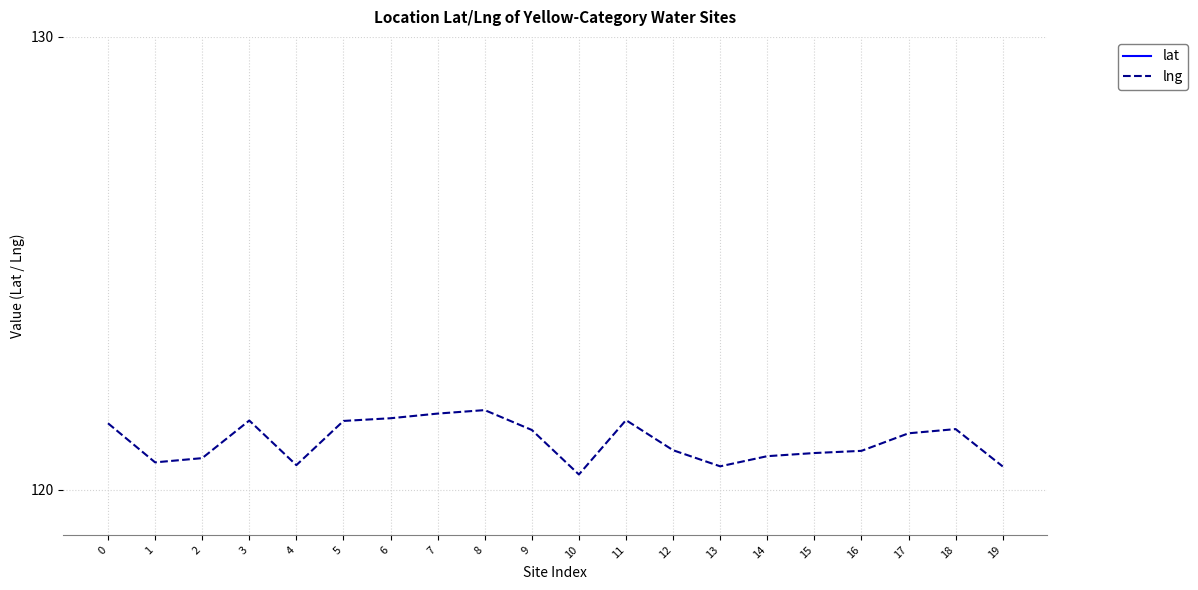

Read the lng value at 14.

120.7